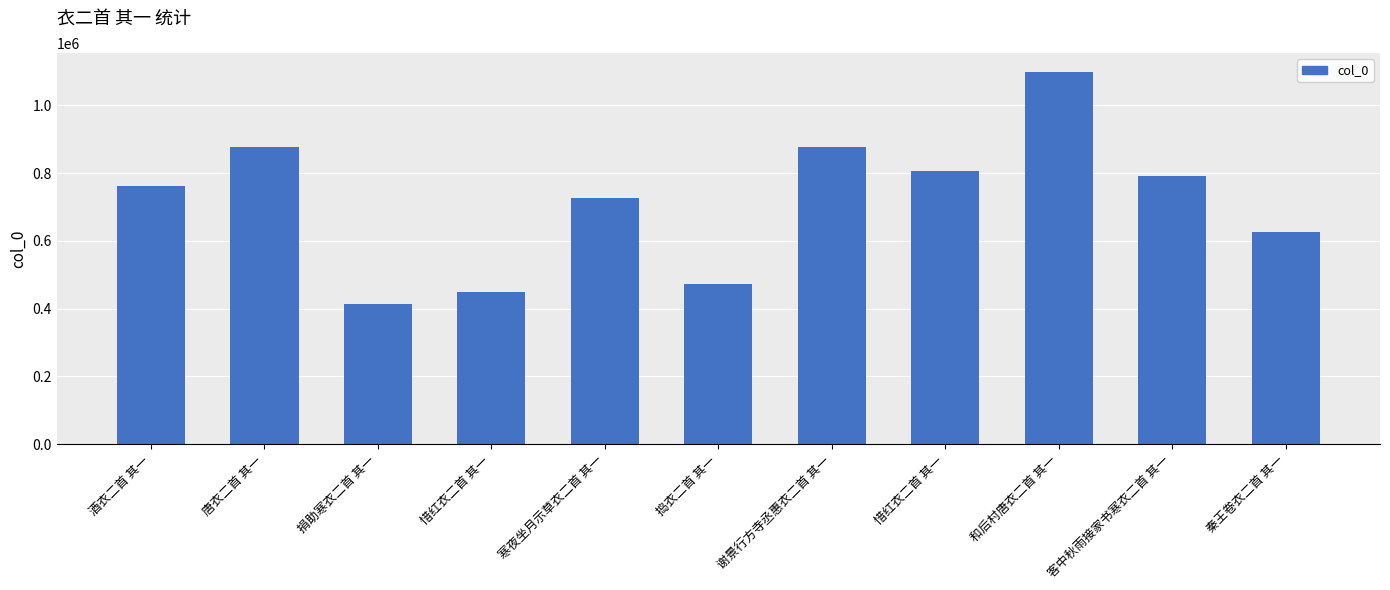

What is the sum of all values?

7908813